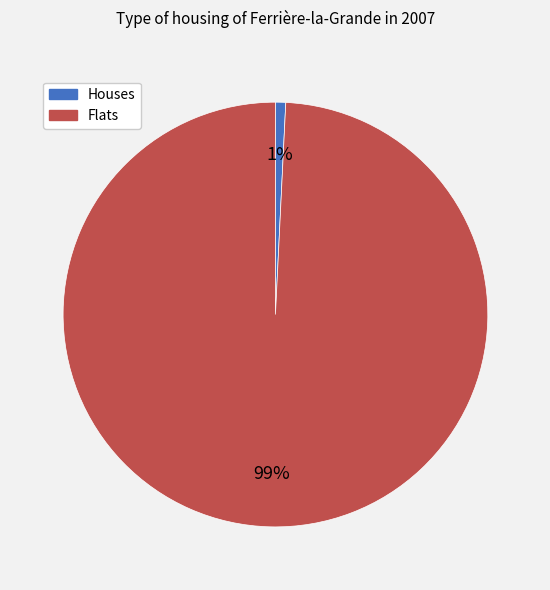

Which has a higher value, Houses or Flats?

Flats